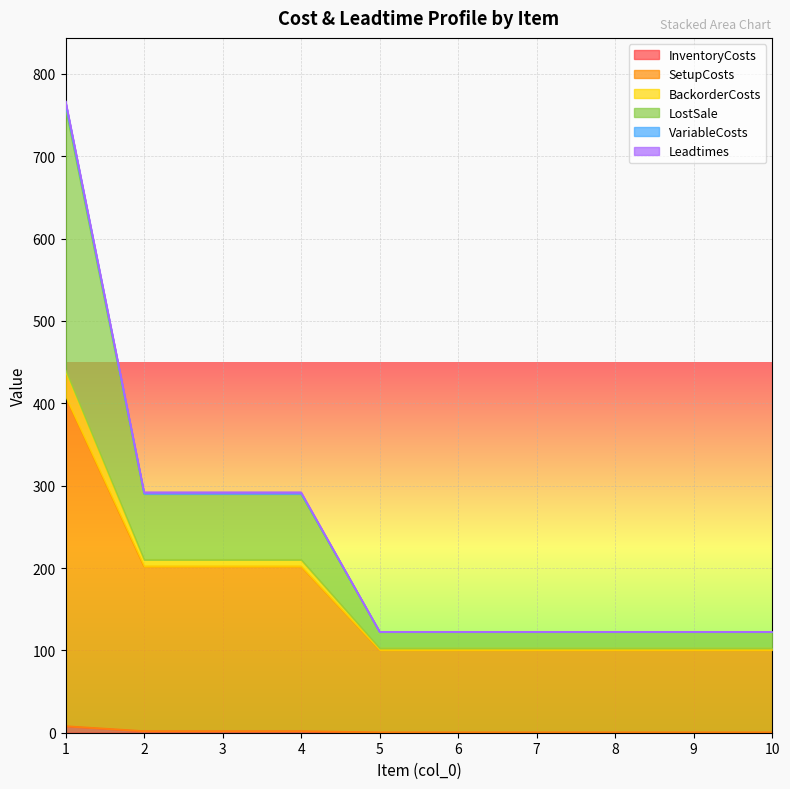

Which category has the highest value in the SetupCosts series?

1